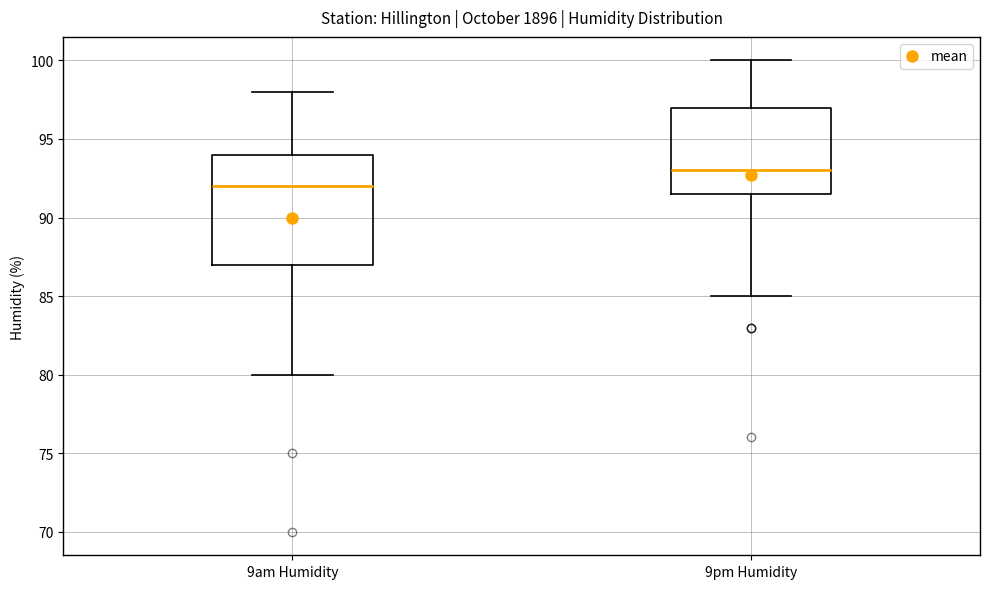

Where does the lower whisker of the box for 9am Humidity end on the y-axis? The values are not printed on the chart, so give them approximately, as read against the axis.

80.0